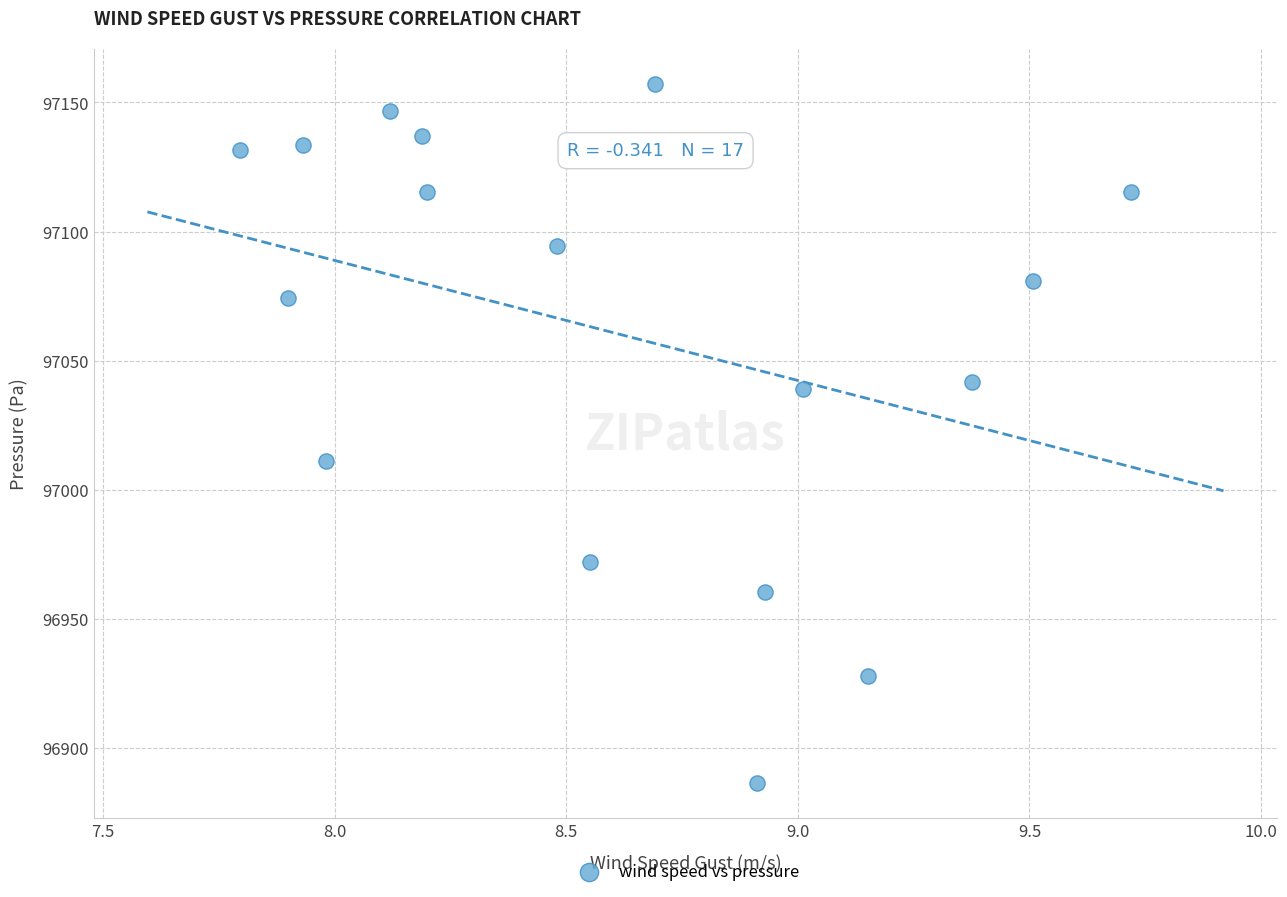

What Y value in the scatter plot is closest to 97021?

97010.9